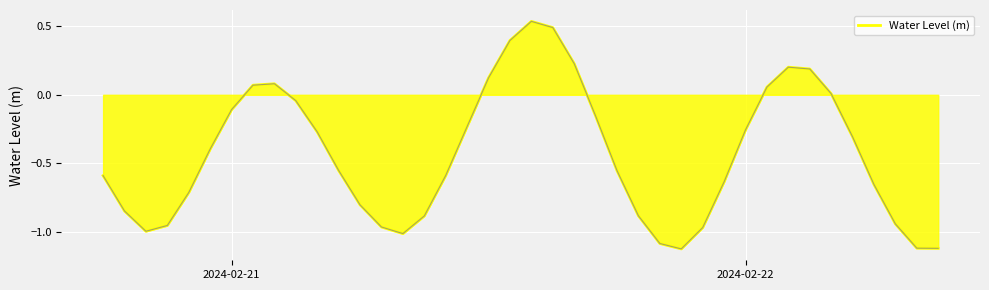

Does the chart display data point markers on the line(s)?

No